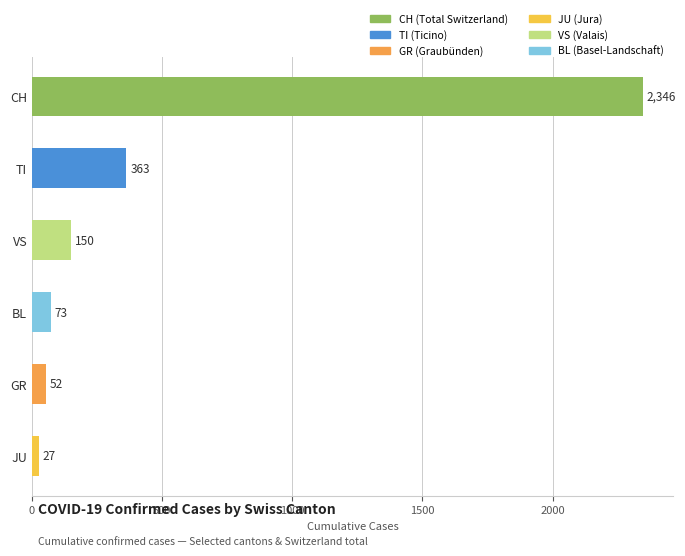

What is the maximum value shown in the chart?

2346